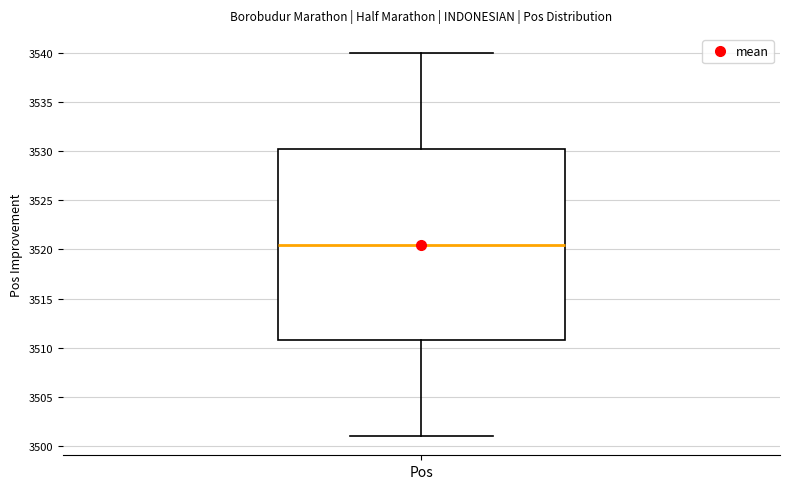

Transcribe this box plot: give where the median line is, the range the box spans, and where the two whiskers end, as read against the y-axis. The values are not printed on the chart, so give them approximately, as read against the axis.

median 3520.5, box 3511.0 to 3530.5, whiskers 3501.0 to 3540.0